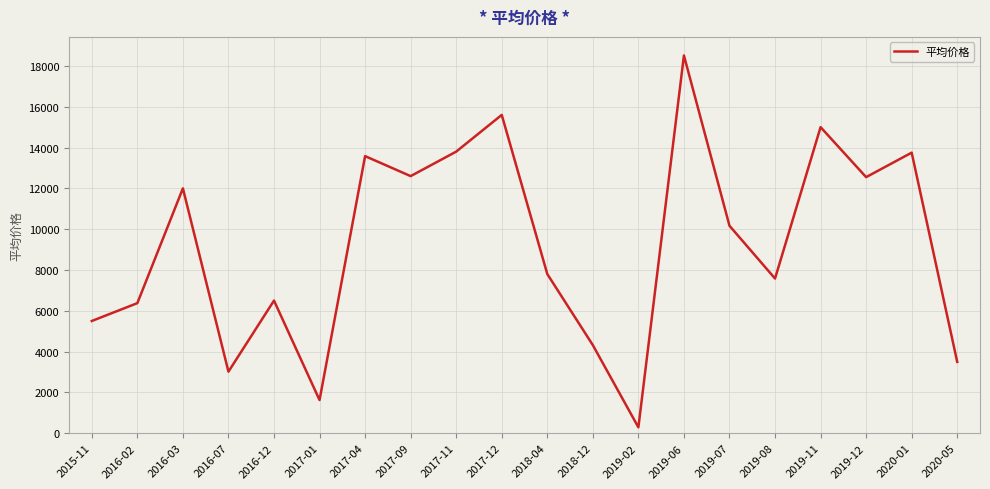

Which label corresponds to the smallest value in the chart?

2019-02